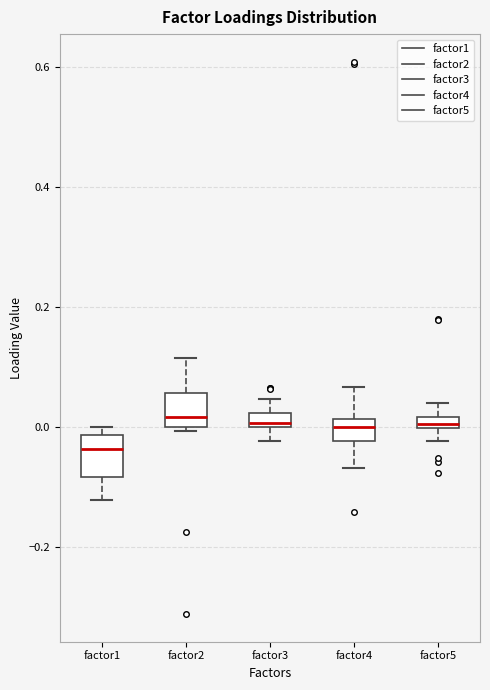

Where is the lower edge of the box for factor2 on the y-axis? The values are not printed on the chart, so give them approximately, as read against the axis.

0.00